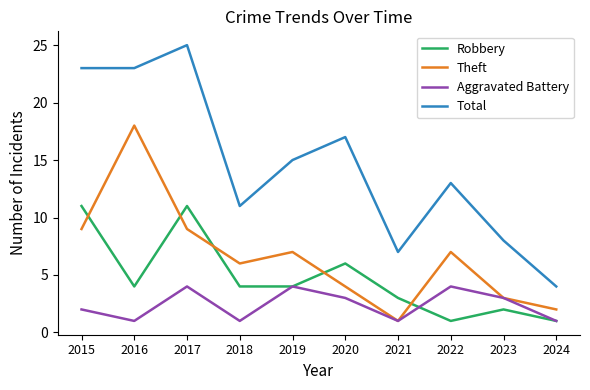

True or false: Theft has a value of 4 at 2020.

True